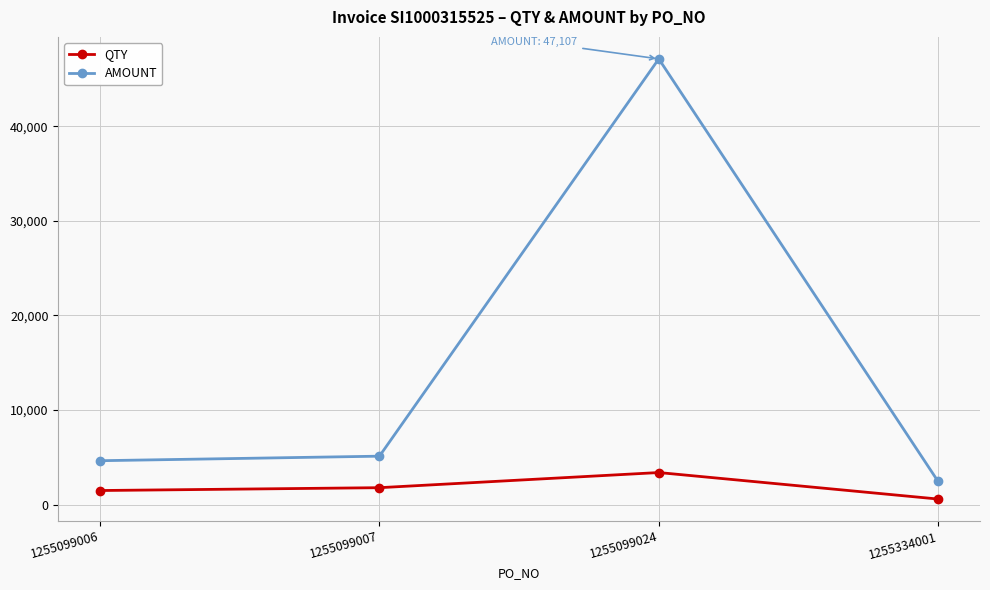

At 1255099007, list the series in order from smallest to largest.

QTY, AMOUNT